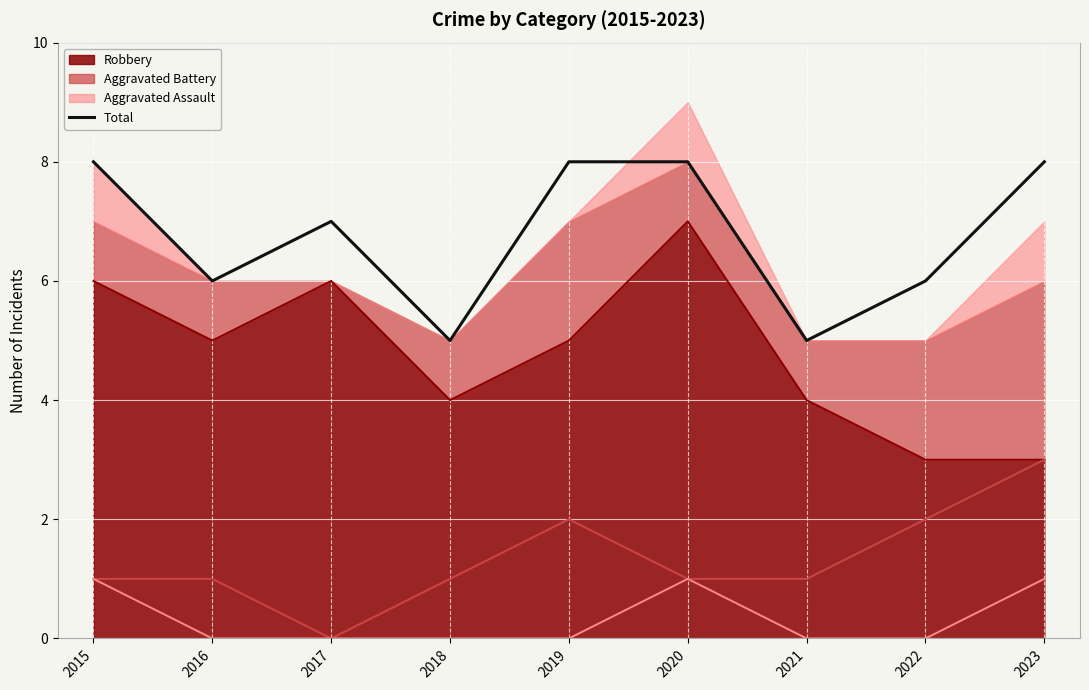

What is the difference between the maximum and minimum values?

3